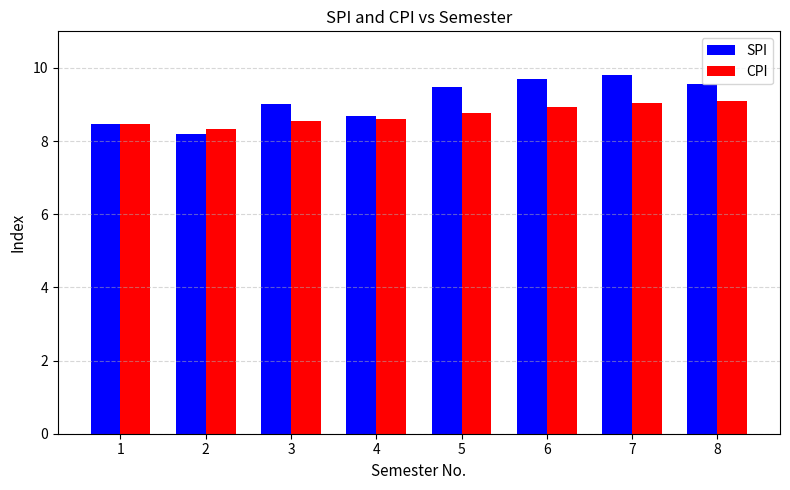

Reading right to left, what are all the values shown in this chart?

SPI: 9.6	9.8	9.7	9.5	8.7	9.0	8.2	8.5
CPI: 9.1	9.0	8.9	8.8	8.6	8.6	8.3	8.5